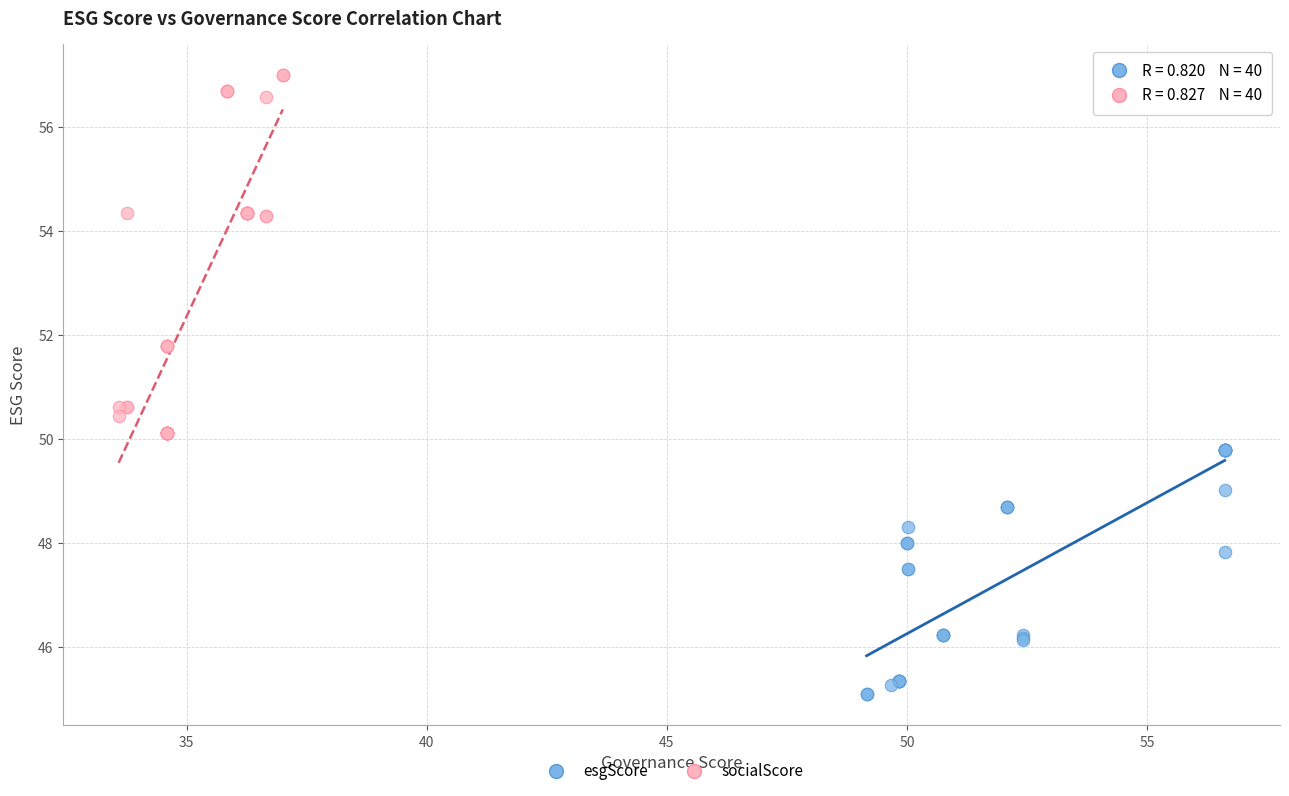

Which series contains the lowest Y value?

esgScore